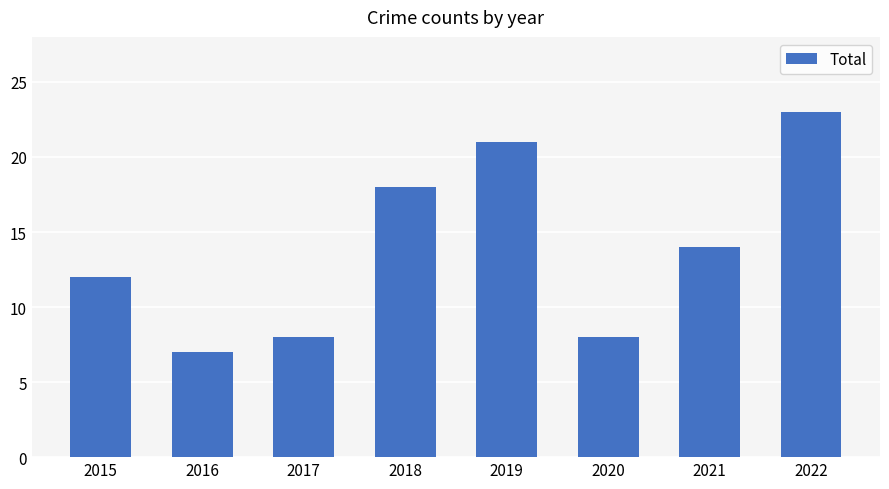

What is the approximate value at 2021, to the nearest 5?

15